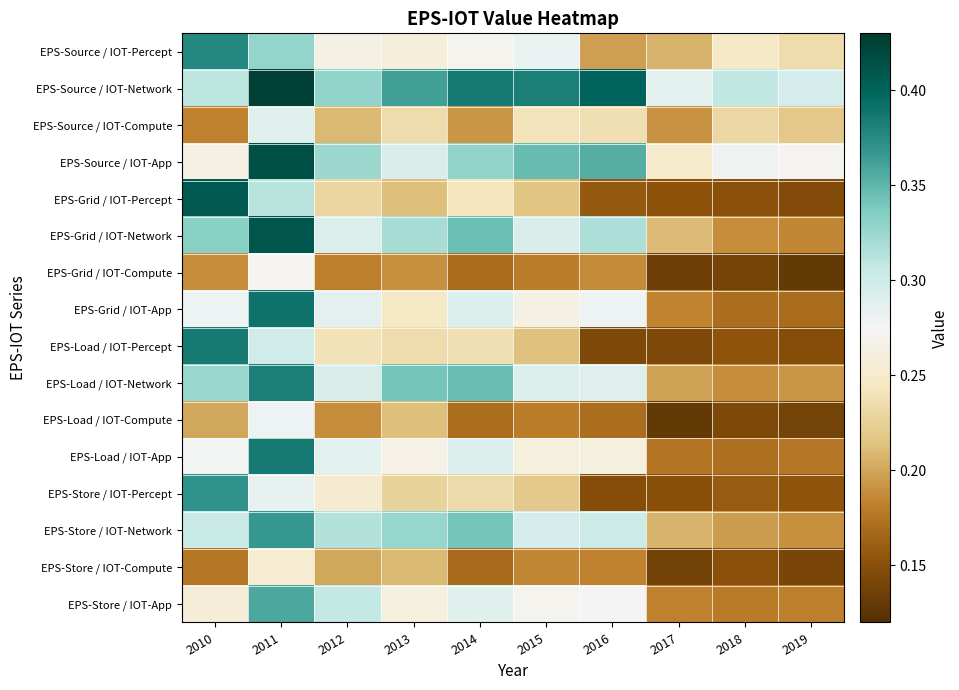

Reading left to right, list all the values displayed in this chart.

EPS-Source / IOT-Percept: 2010=0.4	2011=0.3	2012=0.3	2013=0.3	2014=0.3	2015=0.3	2016=0.2	2017=0.2	2018=0.2	2019=0.2
EPS-Source / IOT-Network: 2010=0.3	2011=0.4	2012=0.3	2013=0.4	2014=0.4	2015=0.4	2016=0.4	2017=0.3	2018=0.3	2019=0.3
EPS-Source / IOT-Compute: 2010=0.2	2011=0.3	2012=0.2	2013=0.2	2014=0.2	2015=0.2	2016=0.2	2017=0.2	2018=0.2	2019=0.2
EPS-Source / IOT-App: 2010=0.3	2011=0.4	2012=0.3	2013=0.3	2014=0.3	2015=0.3	2016=0.4	2017=0.3	2018=0.3	2019=0.3
EPS-Grid / IOT-Percept: 2010=0.4	2011=0.3	2012=0.2	2013=0.2	2014=0.2	2015=0.2	2016=0.2	2017=0.2	2018=0.2	2019=0.1
EPS-Grid / IOT-Network: 2010=0.3	2011=0.4	2012=0.3	2013=0.3	2014=0.3	2015=0.3	2016=0.3	2017=0.2	2018=0.2	2019=0.2
EPS-Grid / IOT-Compute: 2010=0.2	2011=0.3	2012=0.2	2013=0.2	2014=0.2	2015=0.2	2016=0.2	2017=0.1	2018=0.1	2019=0.1
EPS-Grid / IOT-App: 2010=0.3	2011=0.4	2012=0.3	2013=0.2	2014=0.3	2015=0.3	2016=0.3	2017=0.2	2018=0.2	2019=0.2
EPS-Load / IOT-Percept: 2010=0.4	2011=0.3	2012=0.2	2013=0.2	2014=0.2	2015=0.2	2016=0.1	2017=0.1	2018=0.2	2019=0.1
EPS-Load / IOT-Network: 2010=0.3	2011=0.4	2012=0.3	2013=0.3	2014=0.3	2015=0.3	2016=0.3	2017=0.2	2018=0.2	2019=0.2
EPS-Load / IOT-Compute: 2010=0.2	2011=0.3	2012=0.2	2013=0.2	2014=0.2	2015=0.2	2016=0.2	2017=0.1	2018=0.1	2019=0.1
EPS-Load / IOT-App: 2010=0.3	2011=0.4	2012=0.3	2013=0.3	2014=0.3	2015=0.3	2016=0.3	2017=0.2	2018=0.2	2019=0.2
EPS-Store / IOT-Percept: 2010=0.4	2011=0.3	2012=0.3	2013=0.2	2014=0.2	2015=0.2	2016=0.1	2017=0.1	2018=0.2	2019=0.2
EPS-Store / IOT-Network: 2010=0.3	2011=0.4	2012=0.3	2013=0.3	2014=0.3	2015=0.3	2016=0.3	2017=0.2	2018=0.2	2019=0.2
EPS-Store / IOT-Compute: 2010=0.2	2011=0.3	2012=0.2	2013=0.2	2014=0.2	2015=0.2	2016=0.2	2017=0.1	2018=0.2	2019=0.1
EPS-Store / IOT-App: 2010=0.3	2011=0.4	2012=0.3	2013=0.3	2014=0.3	2015=0.3	2016=0.3	2017=0.2	2018=0.2	2019=0.2